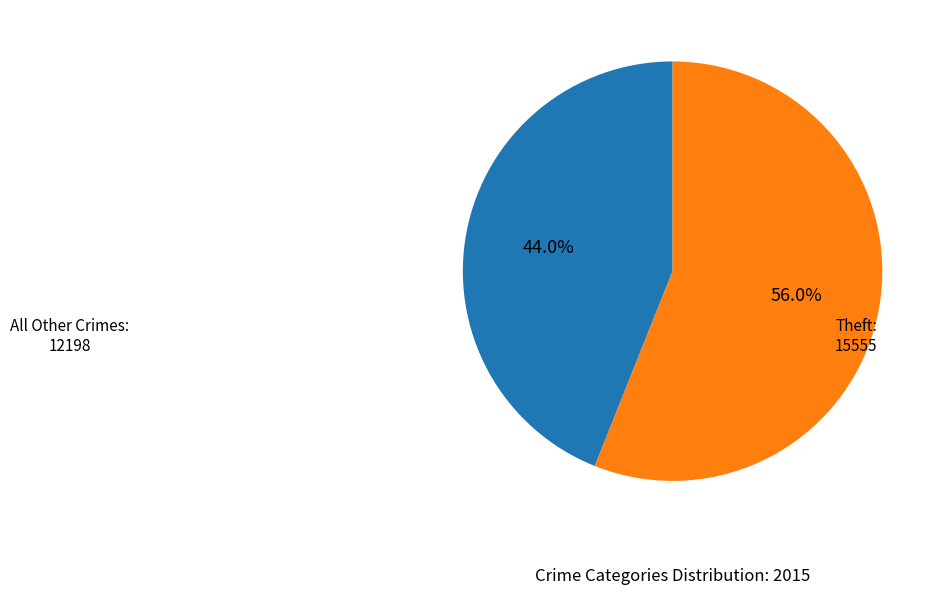

Does any single category account for the majority?

Yes